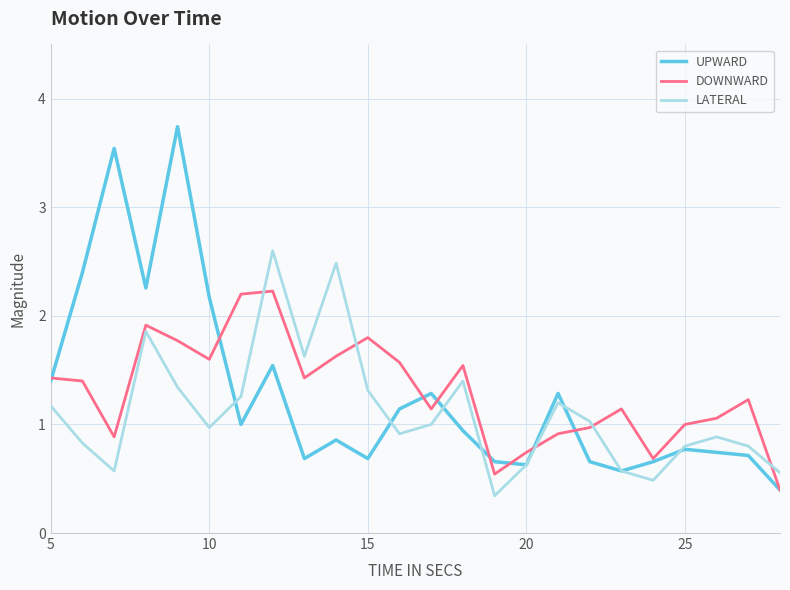

Which series has the widest spread of values?

UPWARD